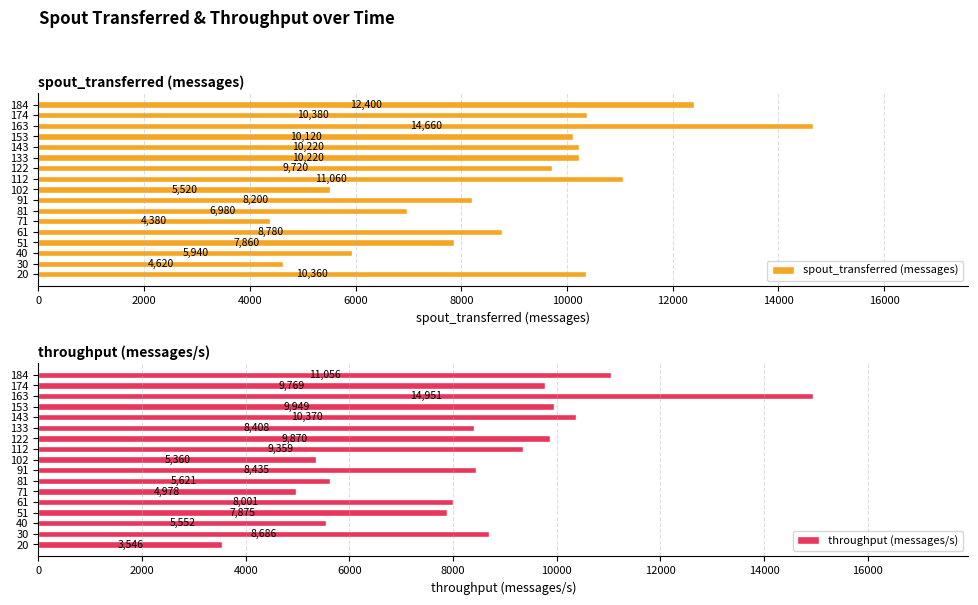

At which label does spout_transferred (messages) reach its minimum?

71